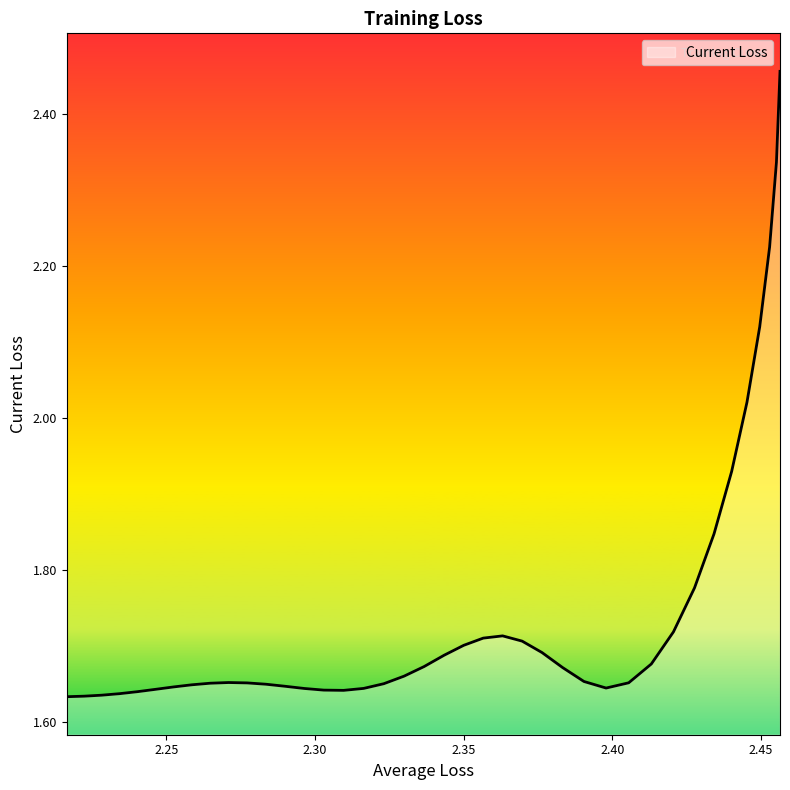

True or false: the data shows 0.3 at 2.240364535122117.

False